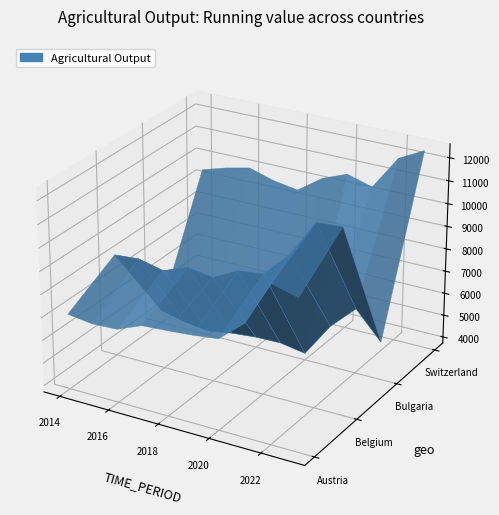

Reading right to left, extract all data points from this chart.

Austria: 2023=10234.8	2022=10537.9	2021=8605.5	2020=7672.9	2019=7541.3	2018=7448.1	2017=7379.4	2016=6939.3	2015=6888.3	2014=7026.9
Belgium: 2023=11769.9	2022=11694.1	2021=10078.8	2020=8994.2	2019=8864.3	2018=8304.8	2017=8472.3	2016=8064.2	2015=8314.5	2014=8226.3
Bulgaria: 2023=5396.4	2022=6596.8	2021=5533.1	2020=4022.0	2019=4210.5	2018=4183.8	2017=4082.8	2016=3902.6	2015=4033.2	2014=4302.0
Switzerland: 2023=12423.0	2022=11854.6	2021=10358.6	2020=10680.9	2019=10256.0	2018=9487.0	2017=9667.7	2016=9993.8	2015=9754.9	2014=9432.7